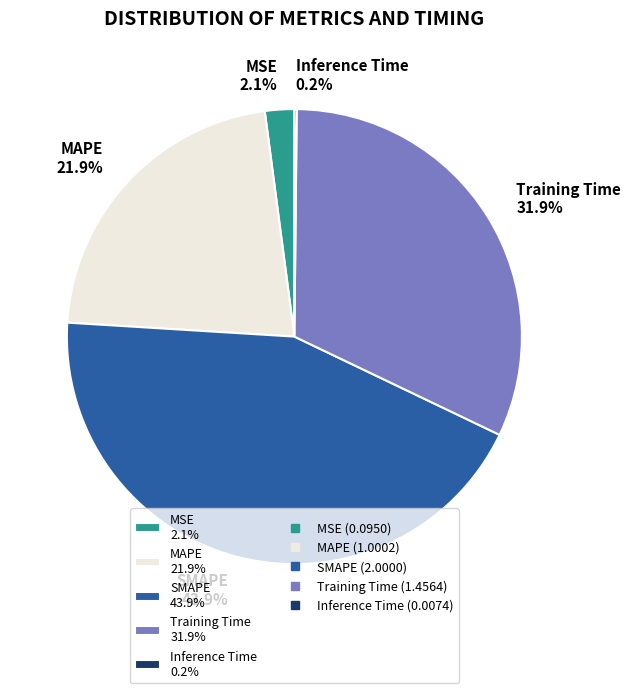

What is the ratio of the value at SMAPE 43.9% to the value at Training Time 31.9%?

1.4